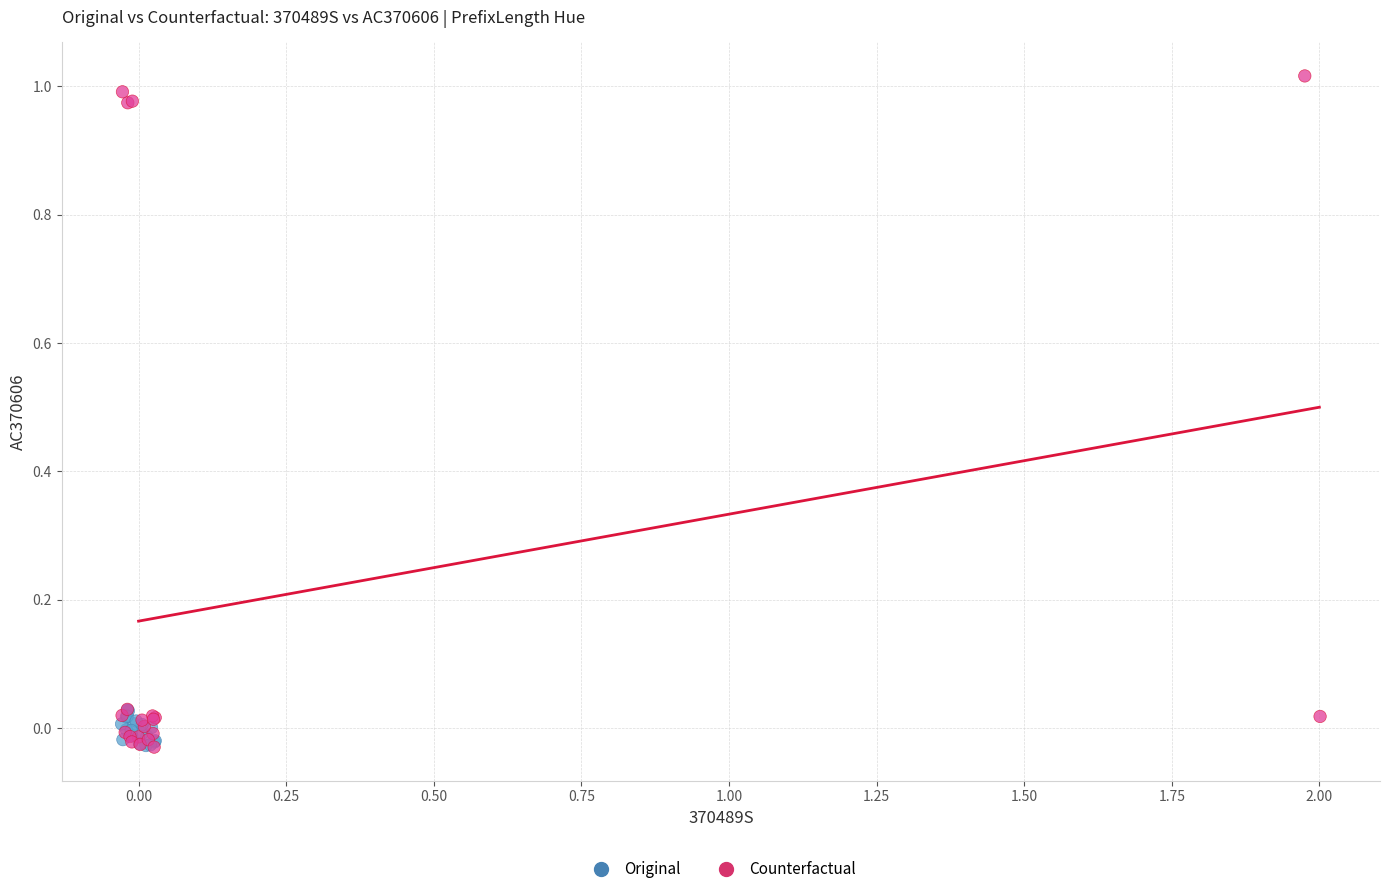

Which series has the widest spread of Y values?

Counterfactual